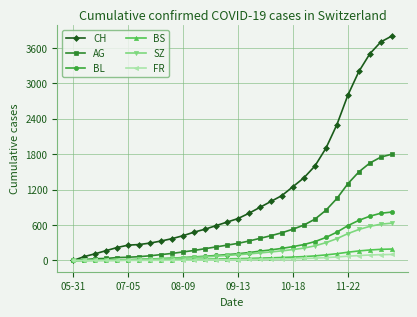

Which series has the largest range (max minus min)?

CH